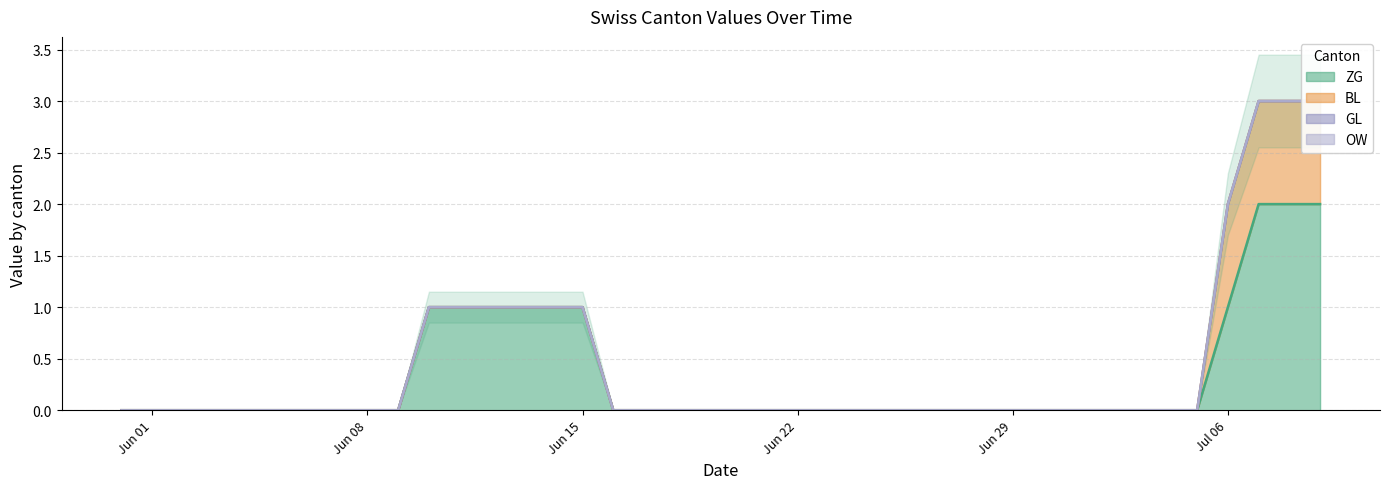

At 16, list the series in order from smallest to largest.

ZG, BL, GL, OW